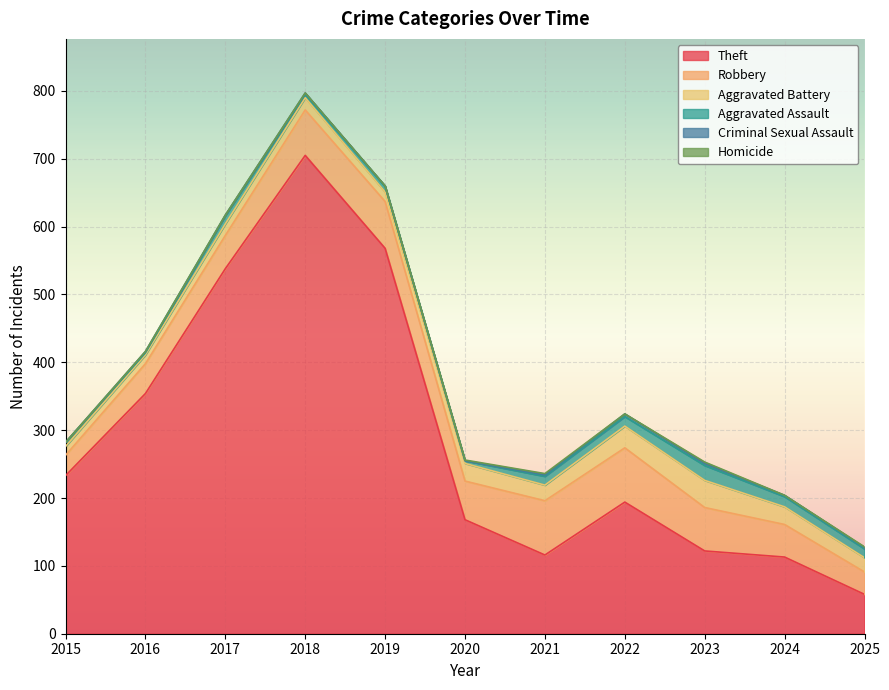

Rank the series at 2020 from lowest to highest value.

Criminal Sexual Assault, Homicide, Aggravated Assault, Aggravated Battery, Robbery, Theft